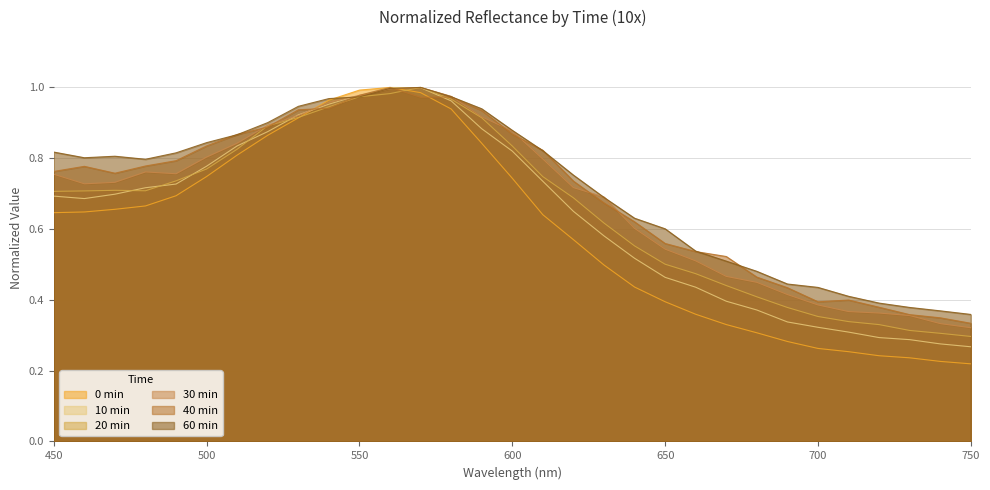

Is it true that 10 min equals 0.7 at 460?

True